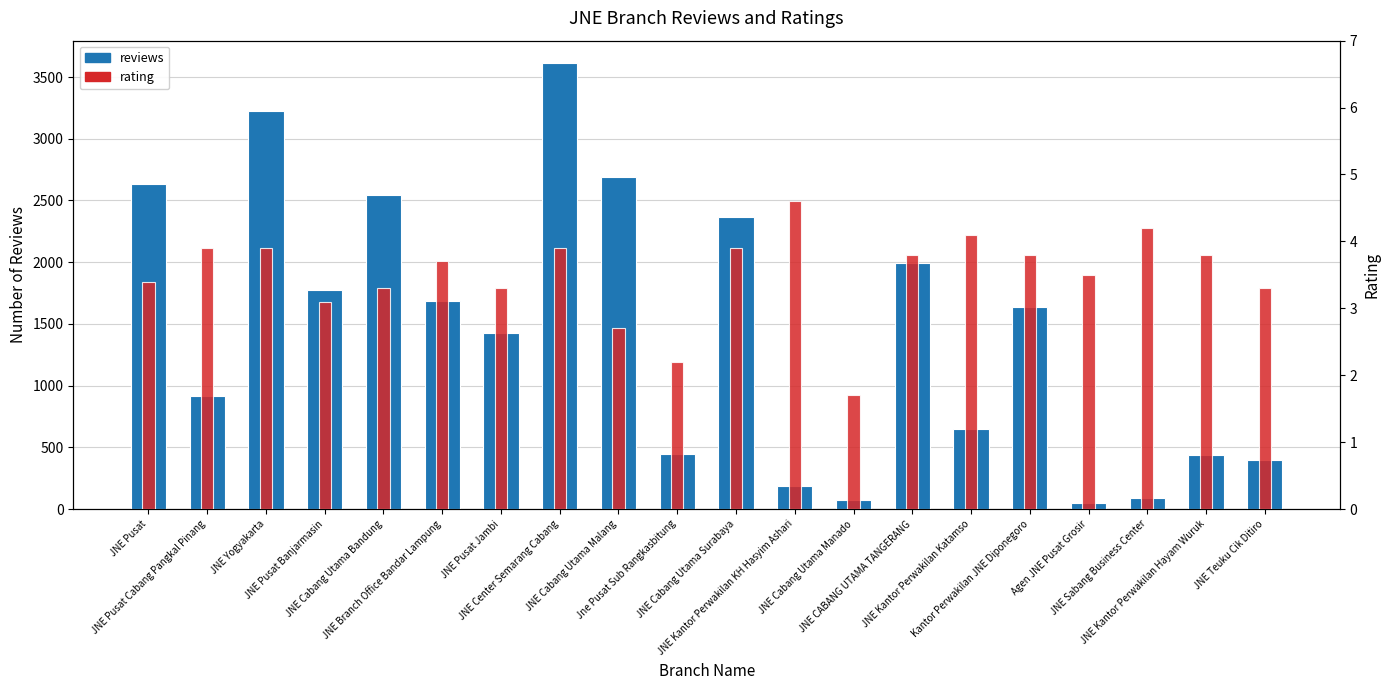

What is the approximate value of rating at JNE Branch Office Bandar Lampung?

3.7